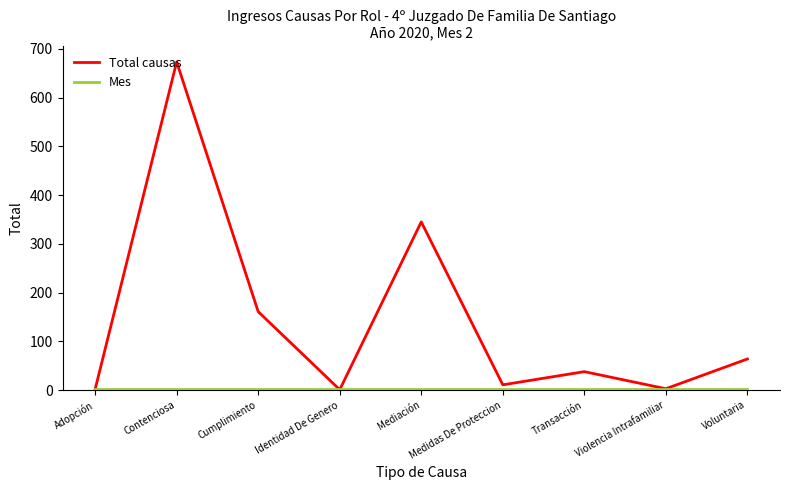

What is the total value across all series at Transacción?

40